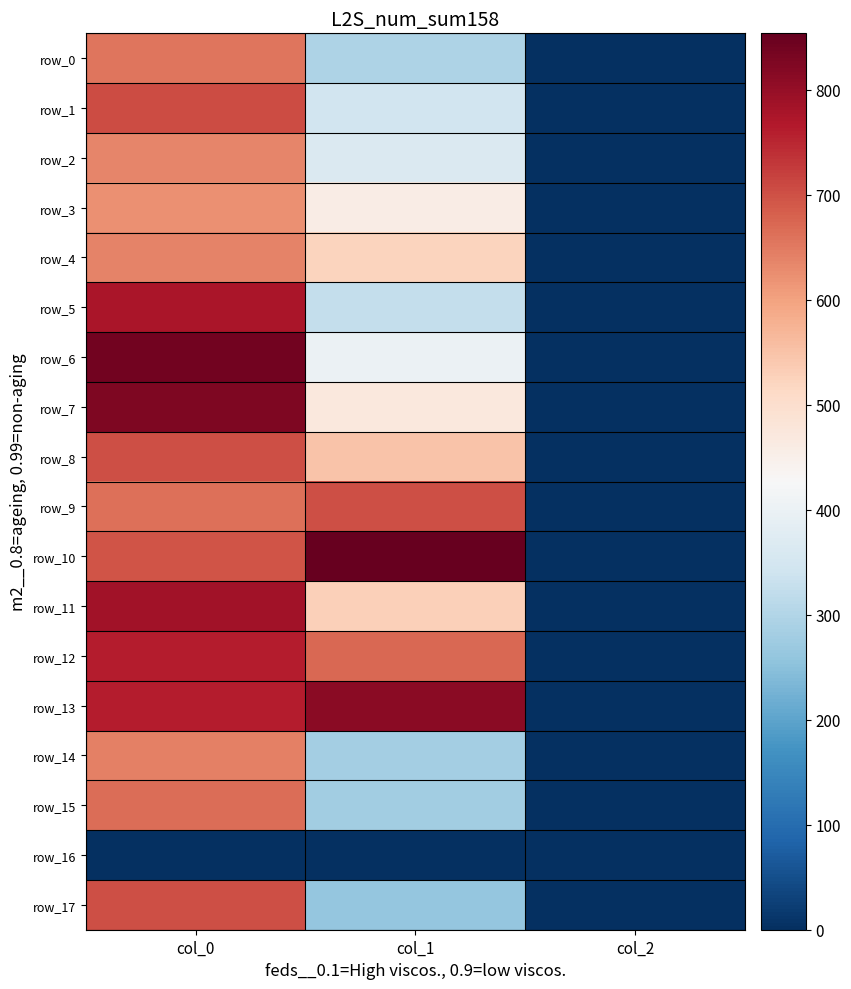

At how many categories does at least one series exceed 296?

2